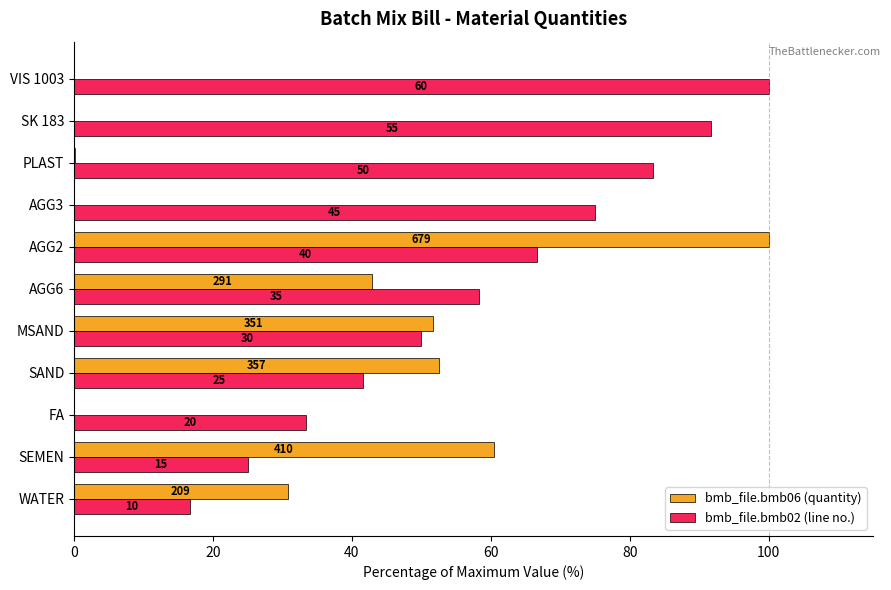

What are all the series names shown in the legend?

bmb_file.bmb06 (quantity), bmb_file.bmb02 (line no.)